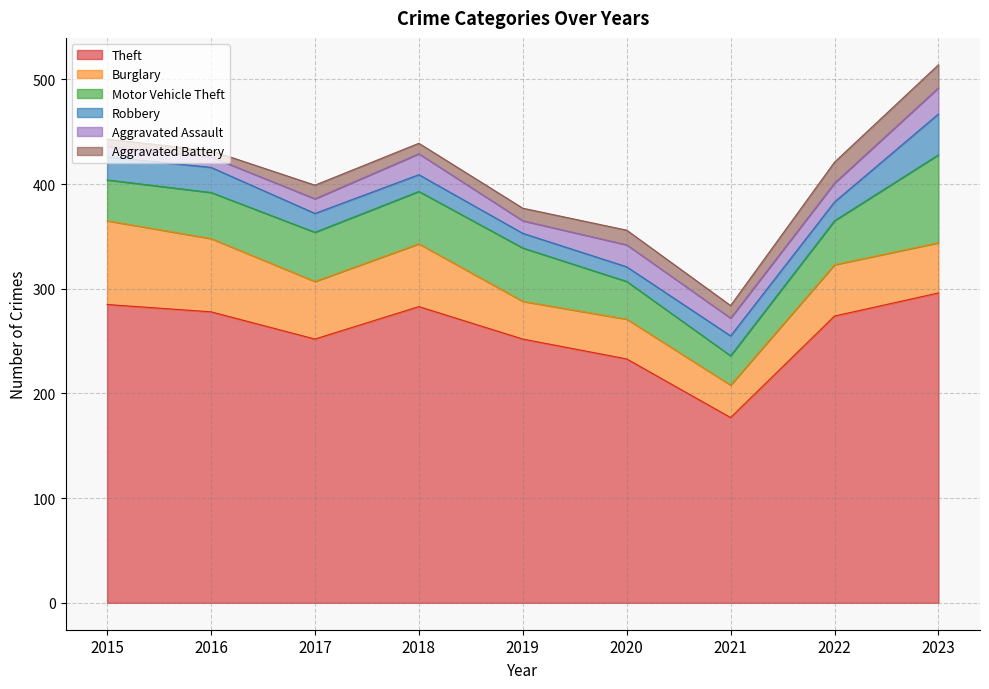

Reading left to right, list all the values displayed in this chart.

Theft: 285	278	252	283	252	233	177	274	296
Burglary: 80	70	55	60	36	38	31	49	48
Motor Vehicle Theft: 39	44	47	50	51	36	28	42	84
Robbery: 22	24	18	16	14	14	19	18	39
Aggravated Assault: 10	10	14	20	12	21	17	18	25
Aggravated Battery: 7	6	13	10	12	14	12	20	22